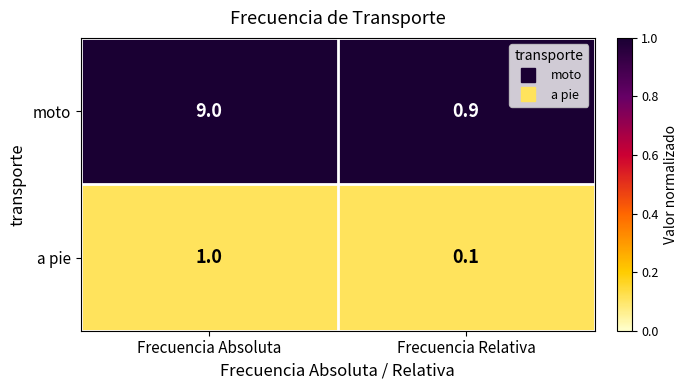

Which category has the highest value in the moto series?

Frecuencia Absoluta